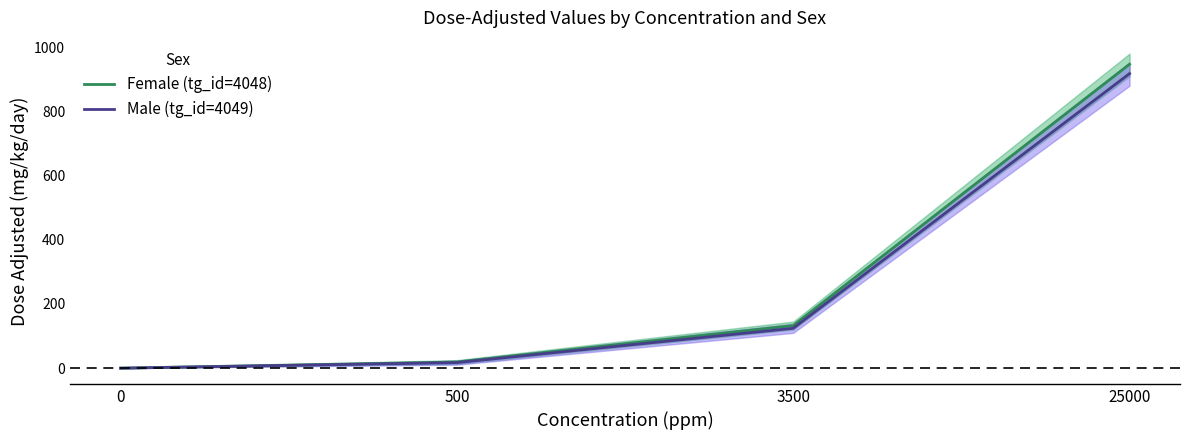

Which series has the largest range (max minus min)?

Female (tg_id=4048)